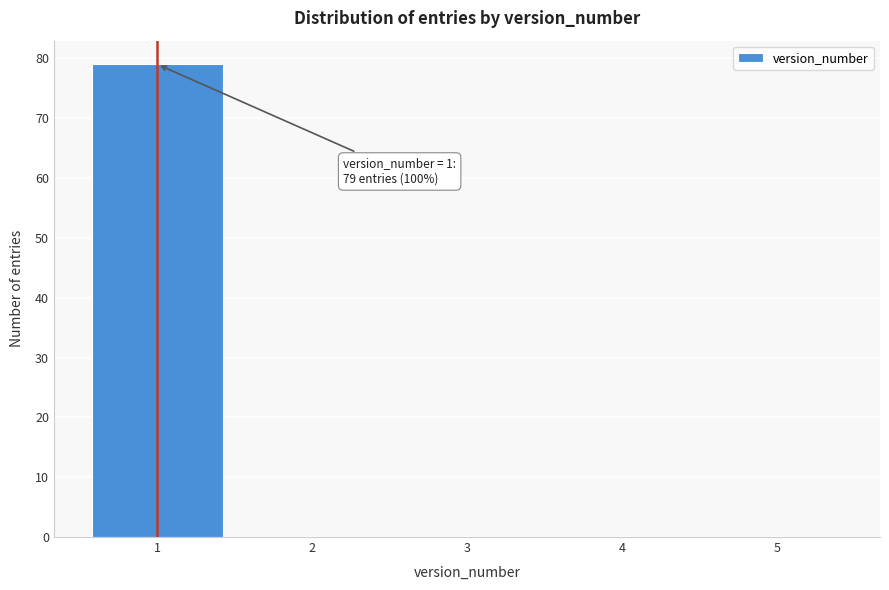

Over which range of the x-axis is the bar tallest?

0.5 to 1.5